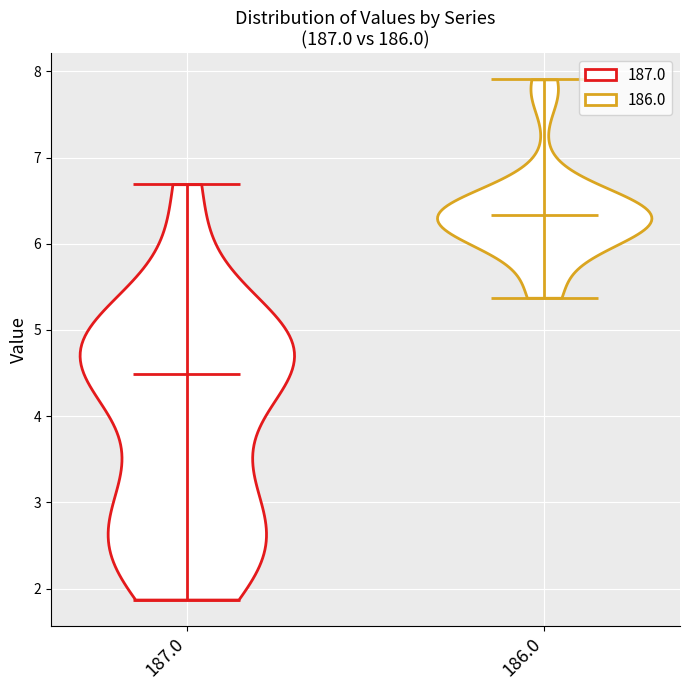

What is the highest point the violin at x = 187.0 reaches on the y-axis? The values are not printed on the chart, so give them approximately, as read against the axis.

6.7